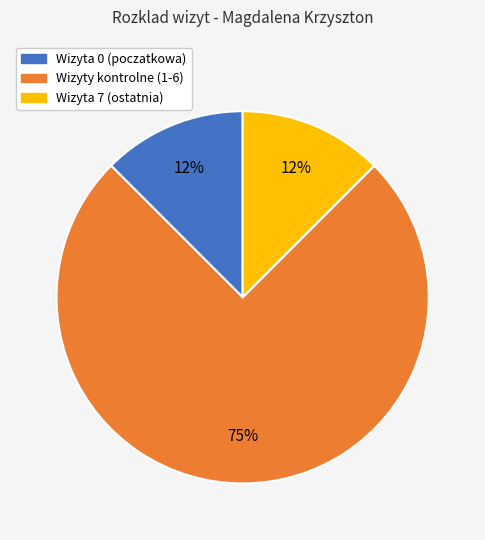

Which slice is the largest?

Wizyty kontrolne (1-6)